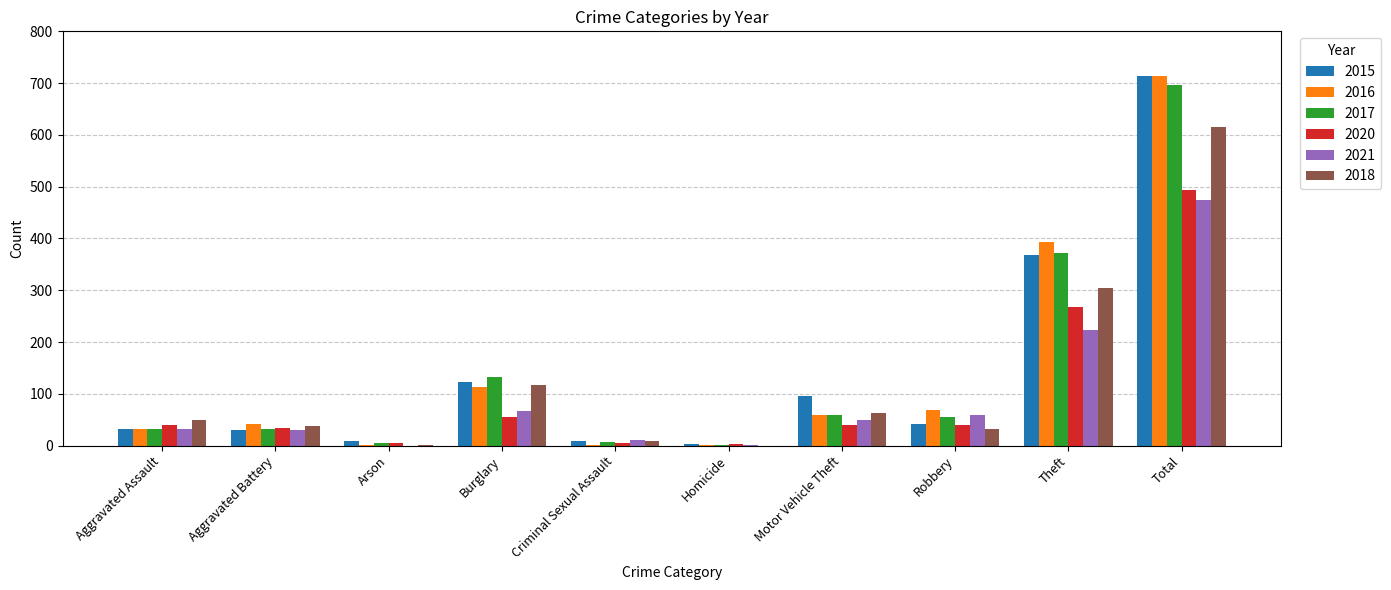

The value of 2020 at Theft is 463. True or false?

False